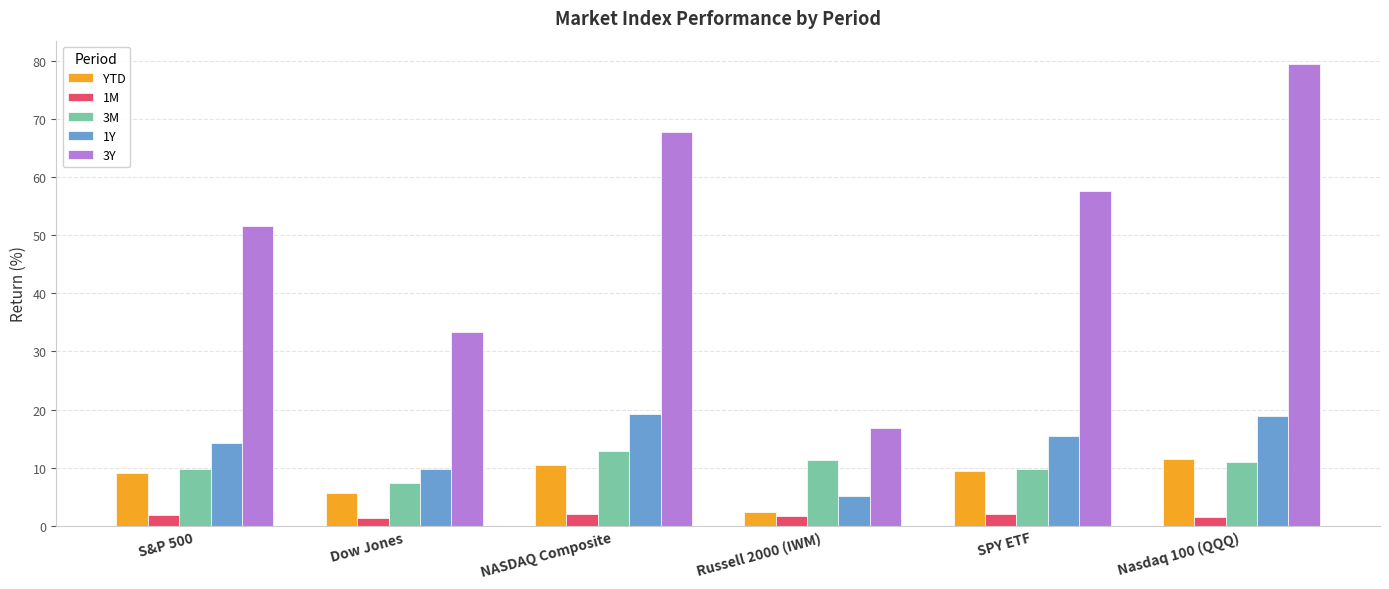

What position from the right is NASDAQ Composite?

4